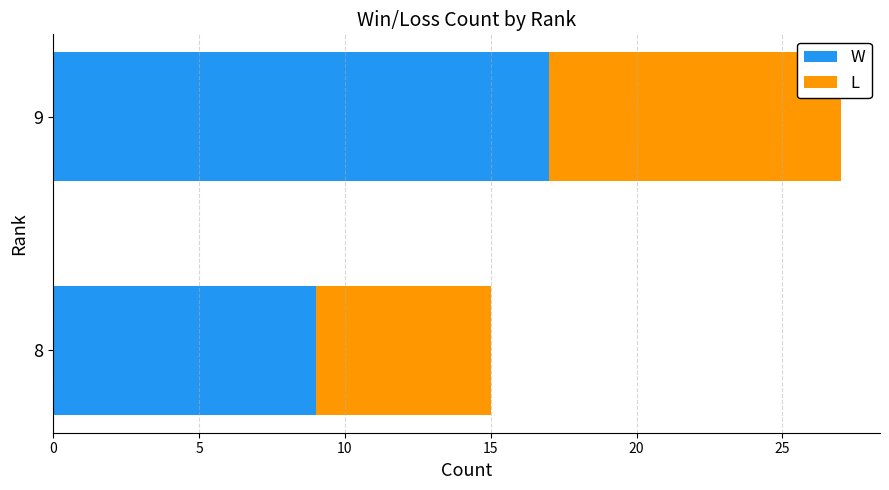

At which category is the sum across all series the highest?

9